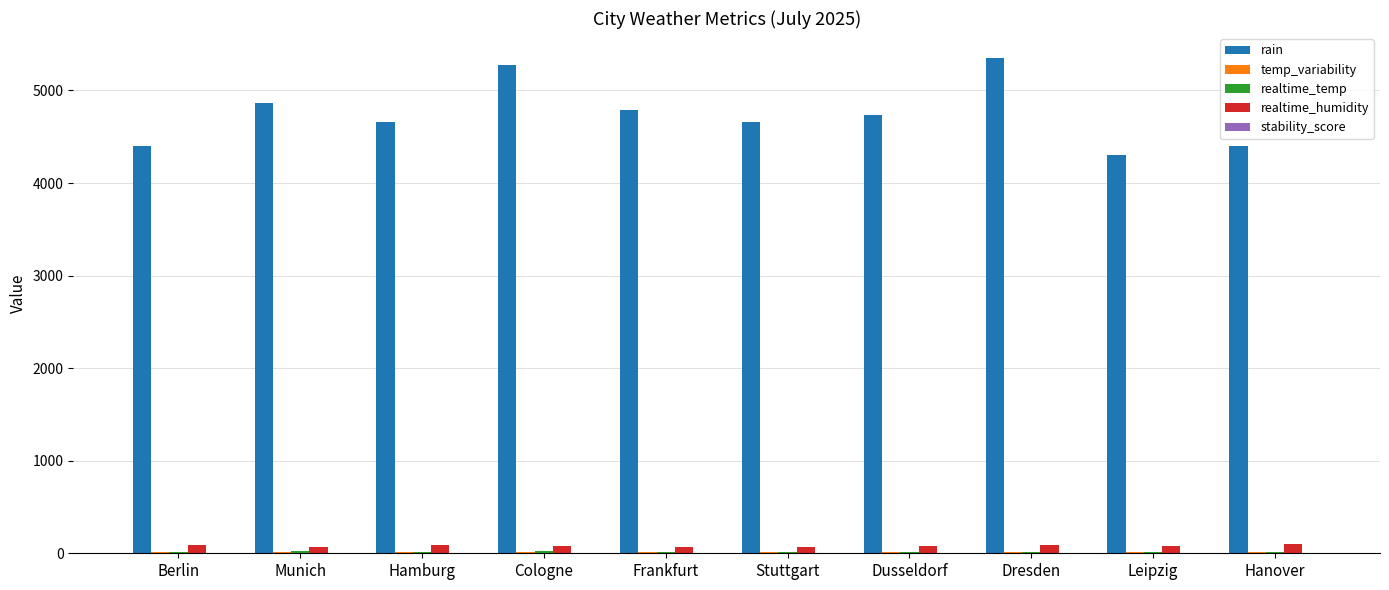

The rain series shows 4785.6 at Frankfurt. True or false?

True